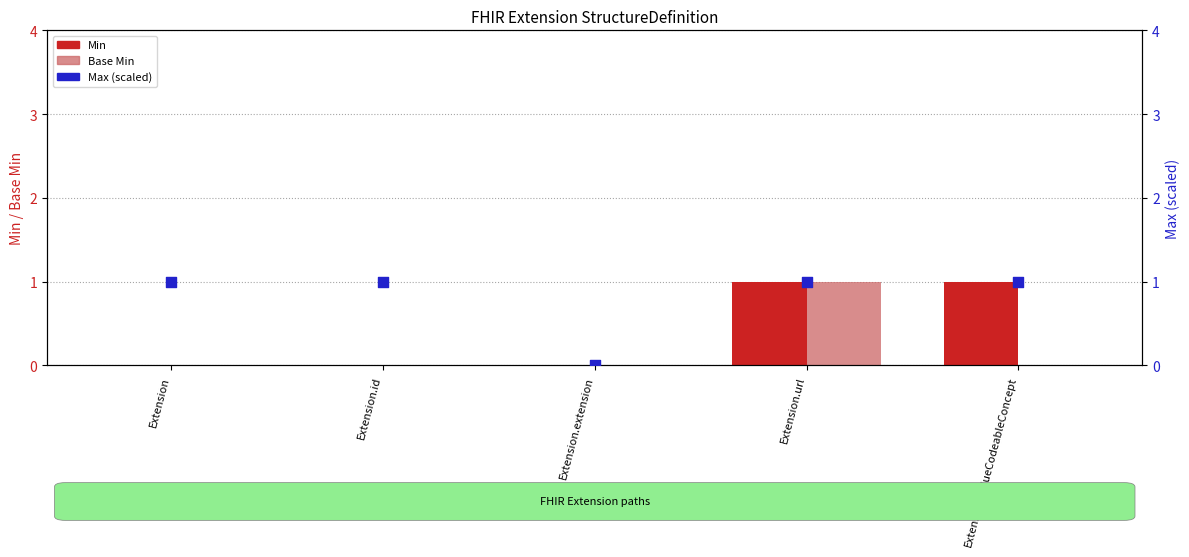

Which series has the largest total across all categories?

Max (scaled)